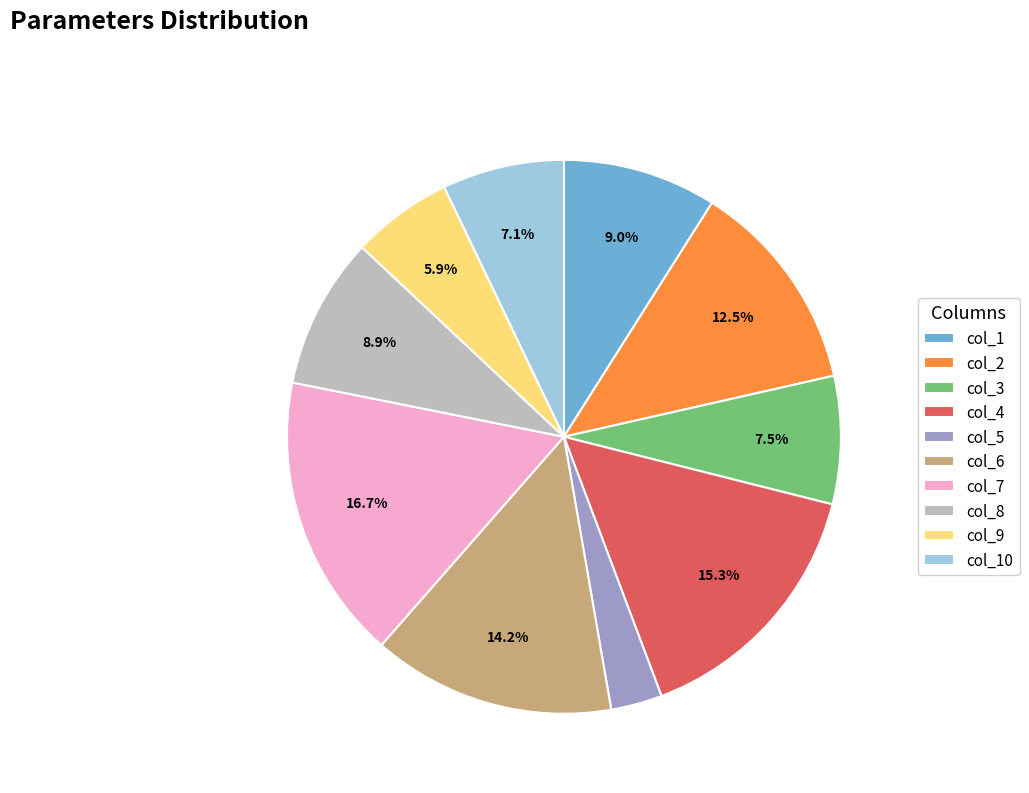

Between col_9 and col_8, which is larger?

col_8